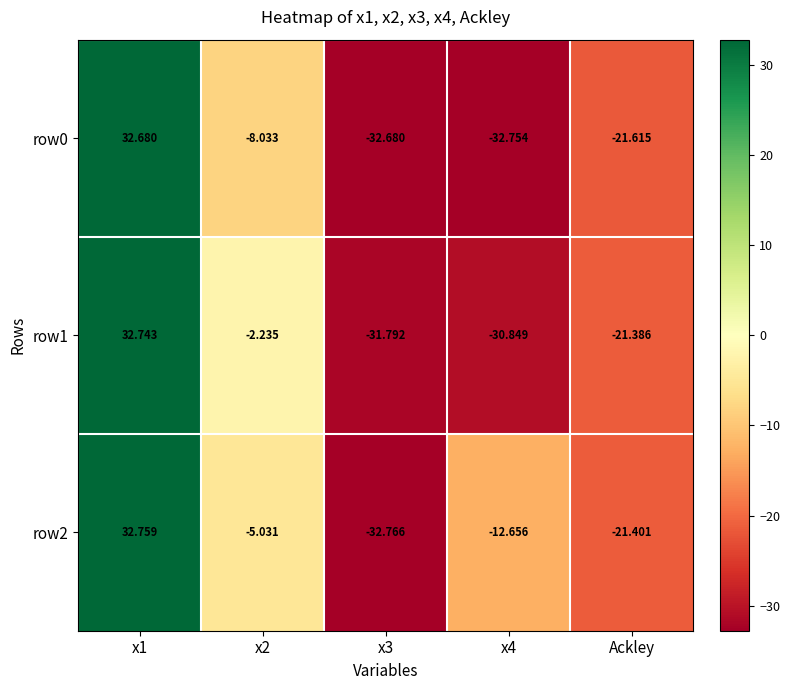

Is the value of row2 at Ackley greater than the value of row0 at Ackley?

Yes